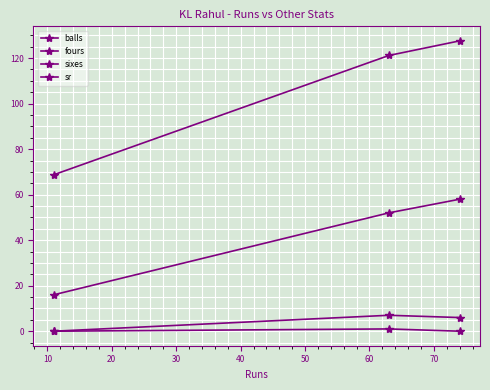

Does the chart display data point markers on the line(s)?

Yes